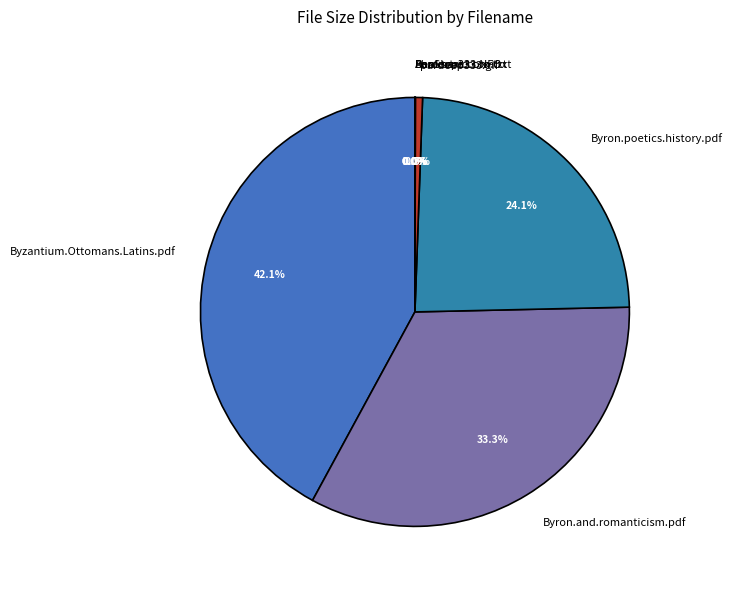

Between Byron.and.romanticism.pdf and Byron.poetics.history.pdf, which is larger?

Byron.and.romanticism.pdf